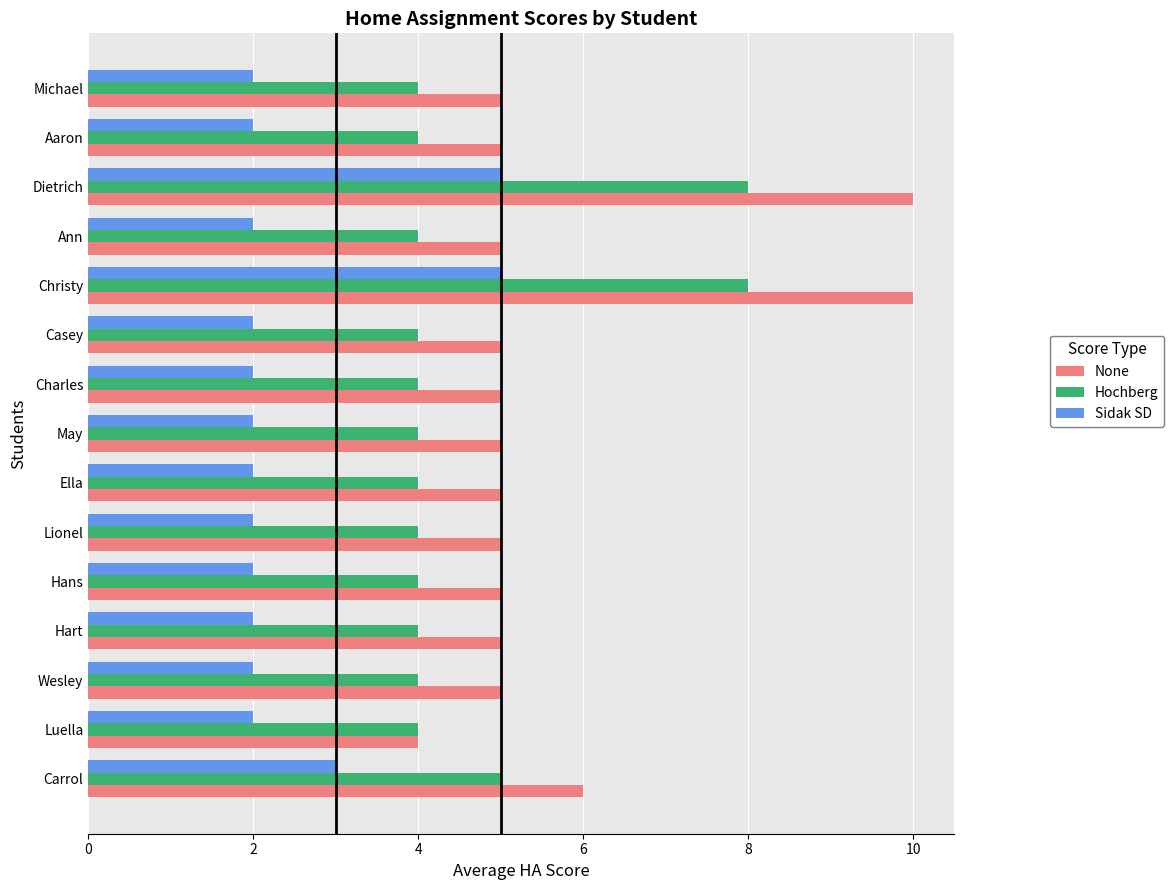

Which series has the largest range (max minus min)?

None